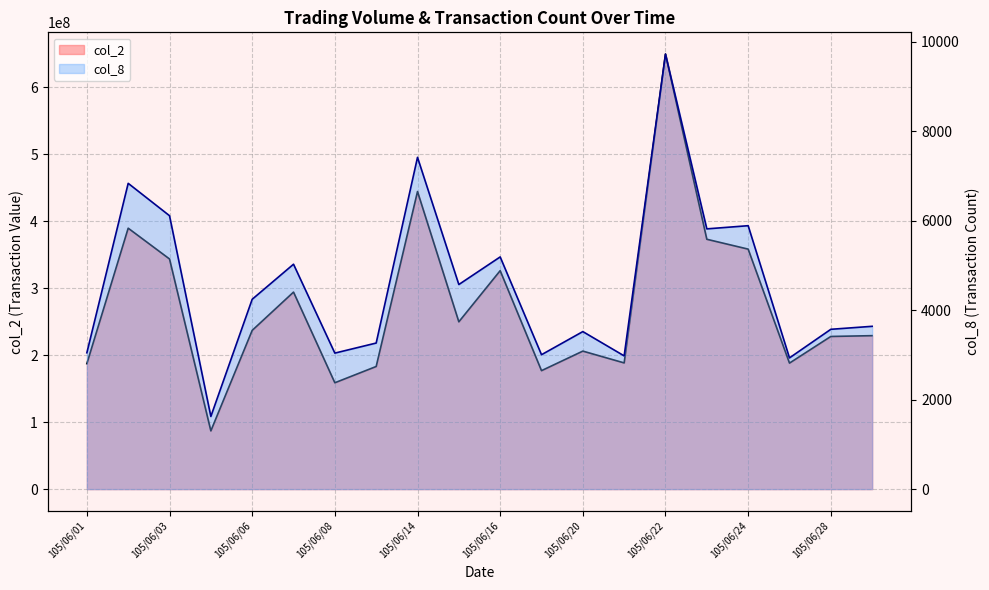

True or false: col_8 and col_2 intersect in this chart.

False